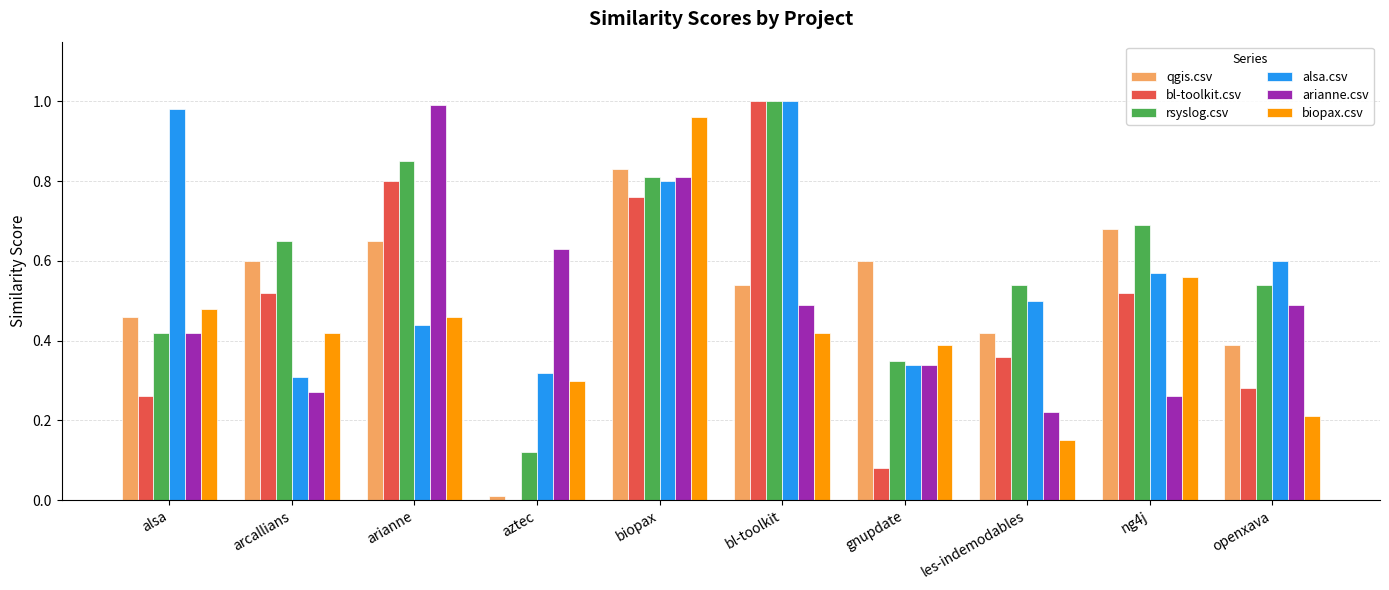

The value of bl-toolkit.csv at gnupdate is 0.0. True or false?

False